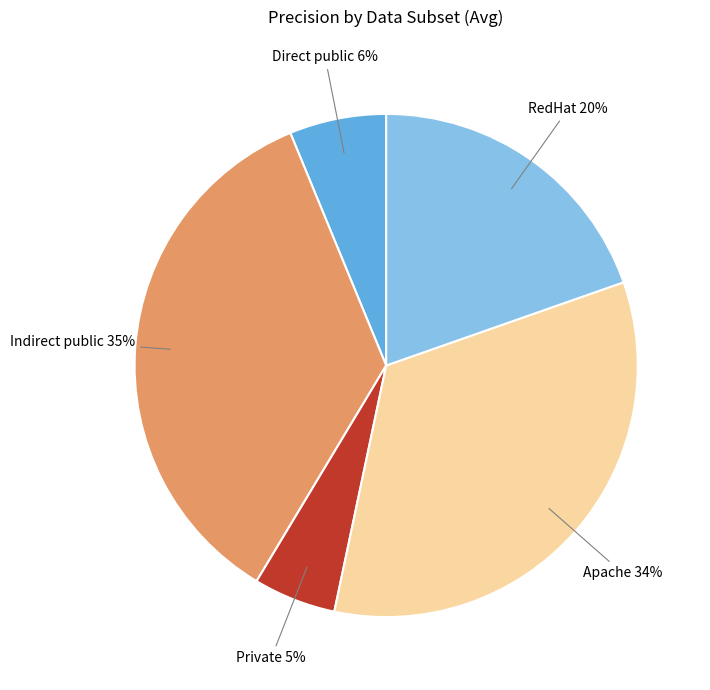

To the nearest percent, what is the average slice percentage?

20%